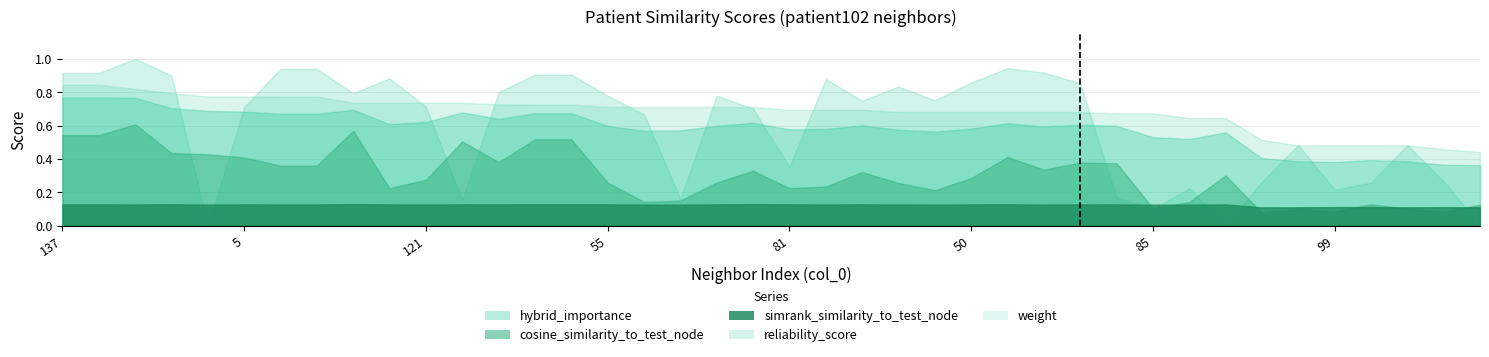

What is the label of the 35th point from the right?

5